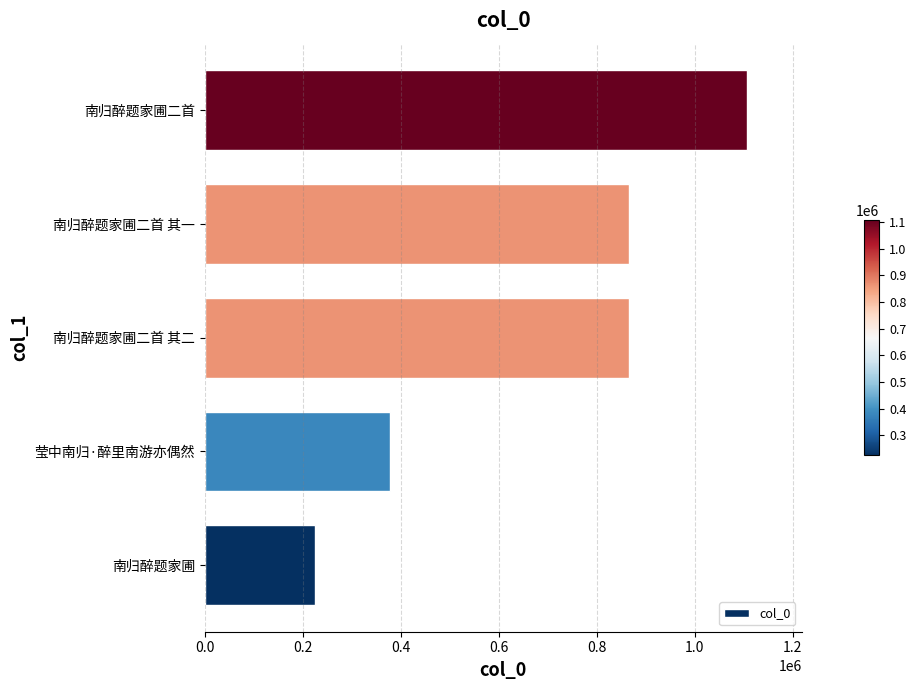

Is it true that the value at 南归醉题家圃 is 124784?

False